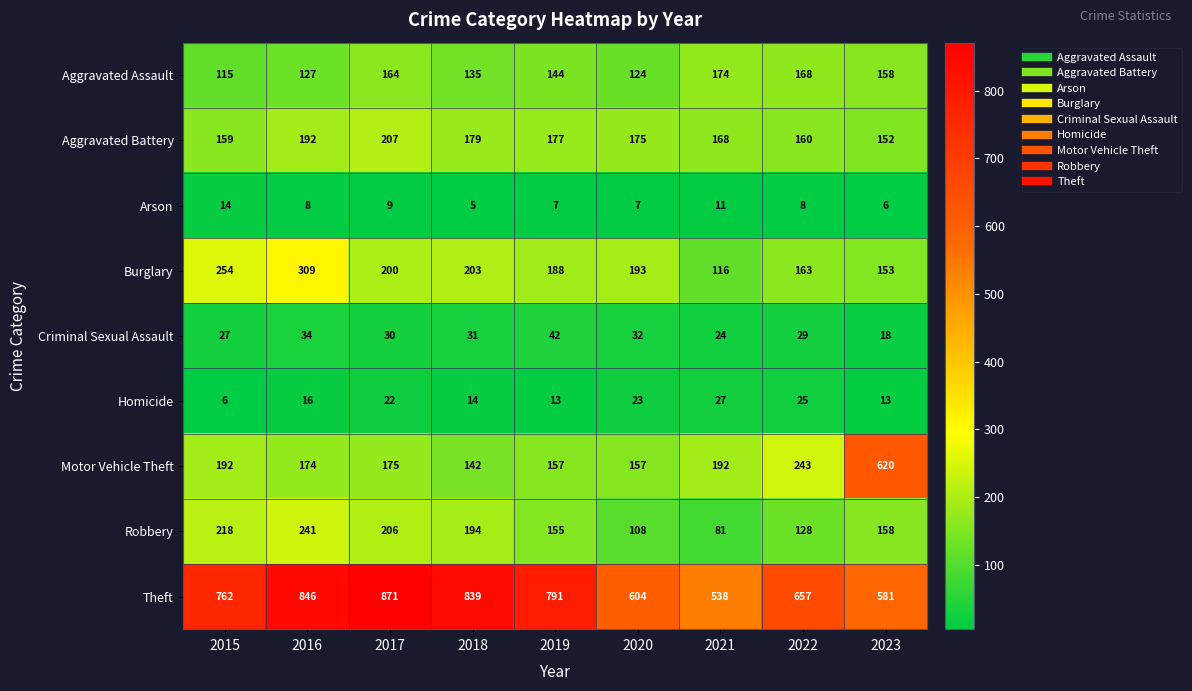

What is the average value of the Aggravated Battery series?

174